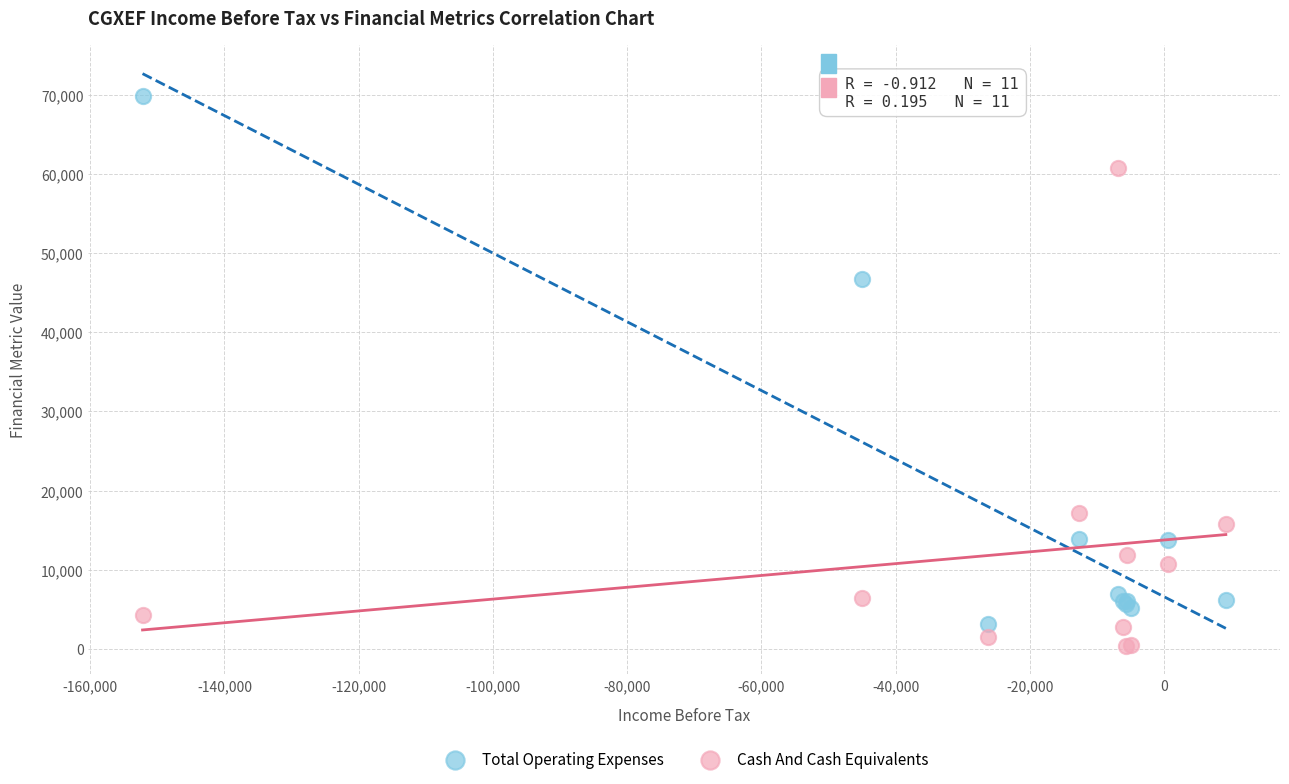

What is the X range (max minus min) for the scatter plot?

161400